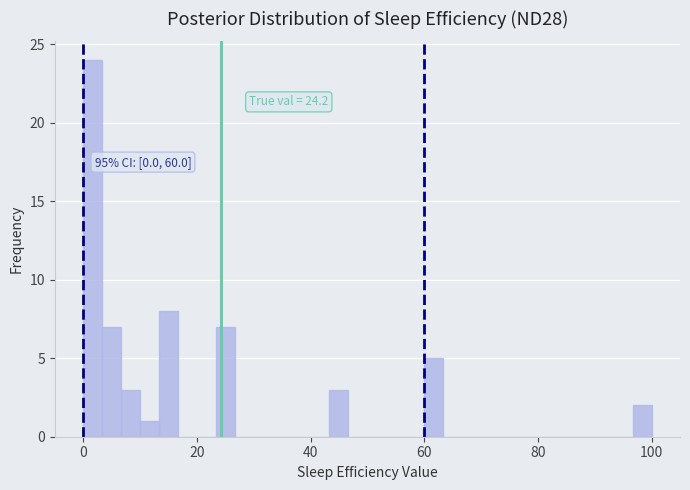

Around what value on the x-axis is the tallest bar? Give the approximate position of its centre, as read against the axis.

2